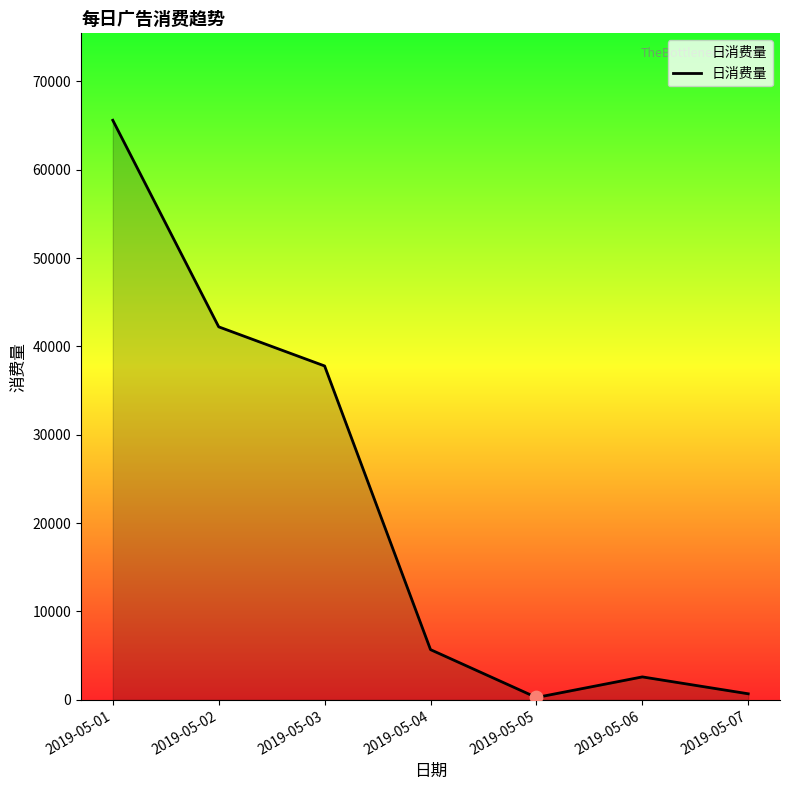

Between 2019-05-04 and 2019-05-03, which is larger?

2019-05-03